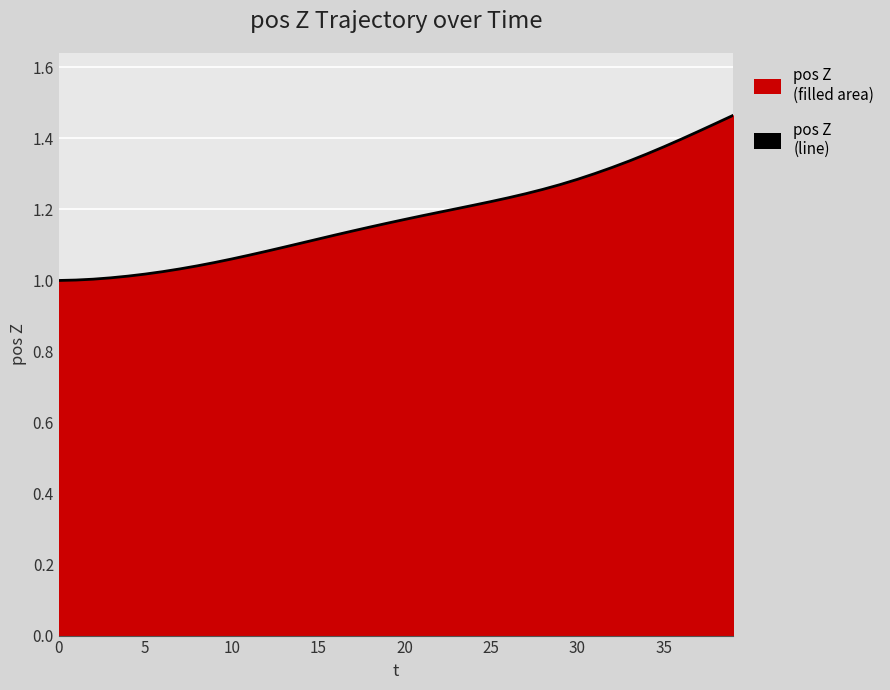

Which has a higher value, 28 or 20?

28